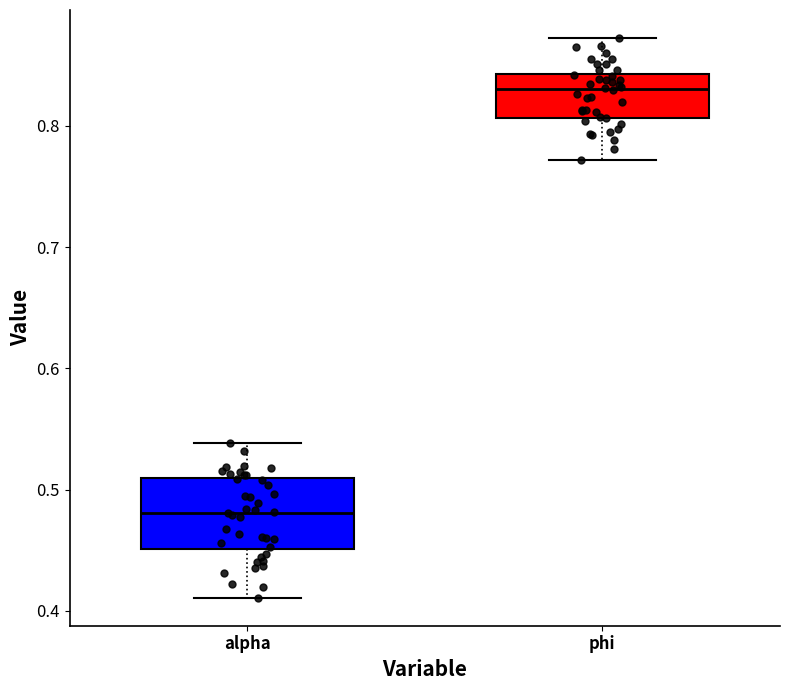

Comparing the boxes themselves (not the whiskers), which one is the tallest?

alpha